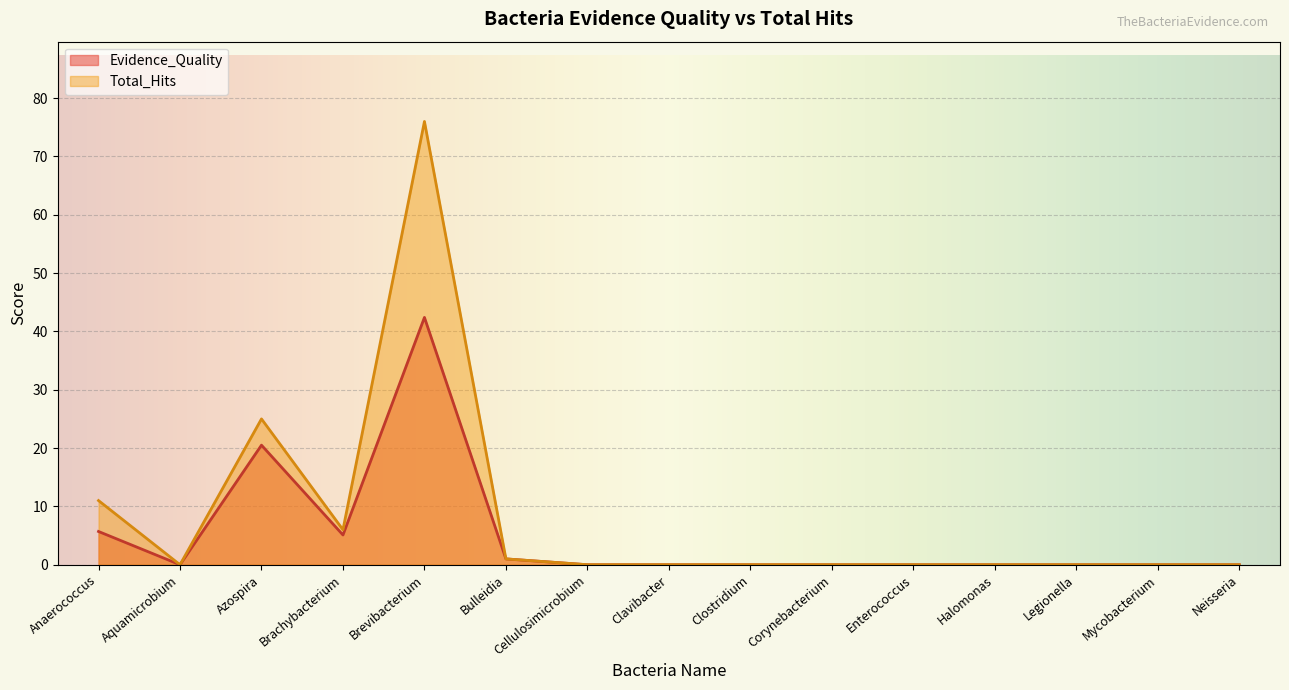

Which series has the largest range (max minus min)?

Total_Hits